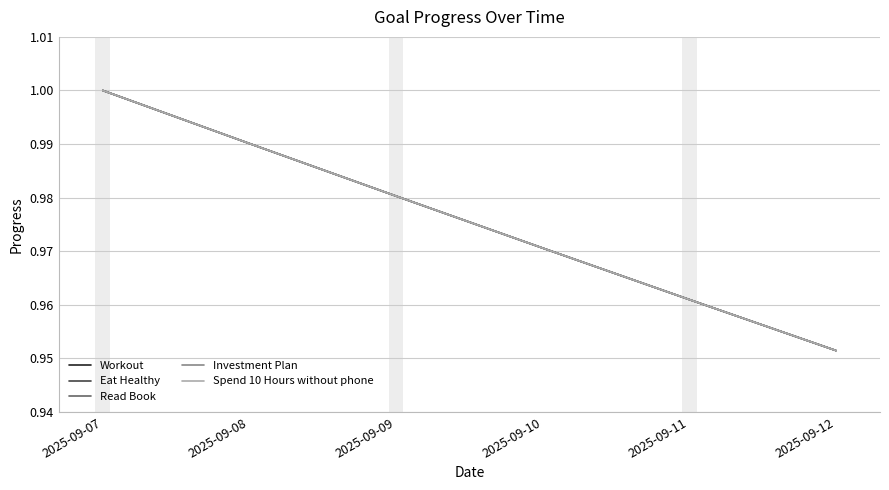

What is the total value across all series at 2025-09-09?

4.9